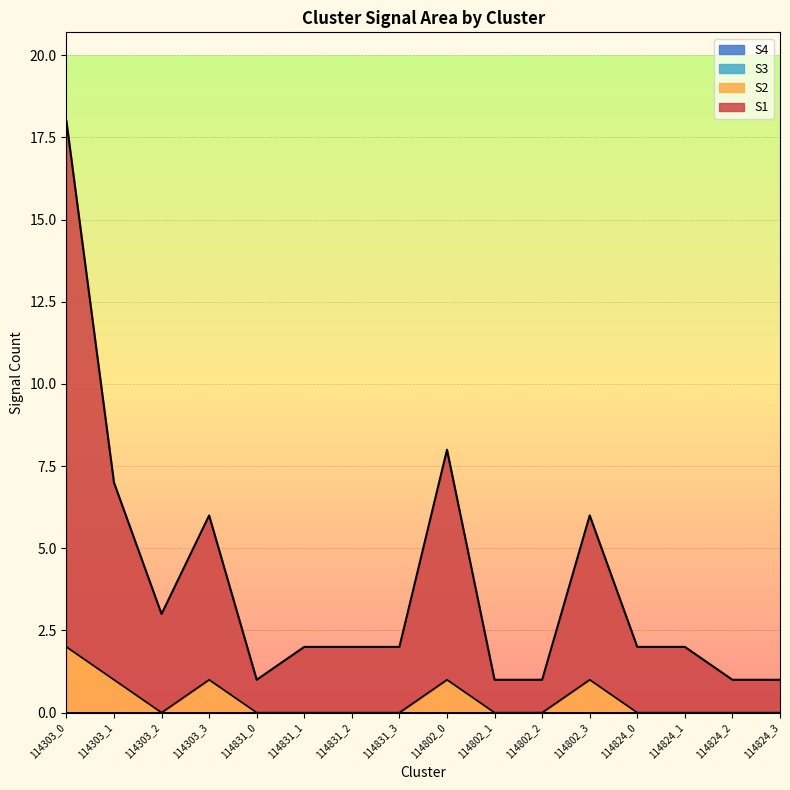

What is the label of the 6th point from the left?

114831_1